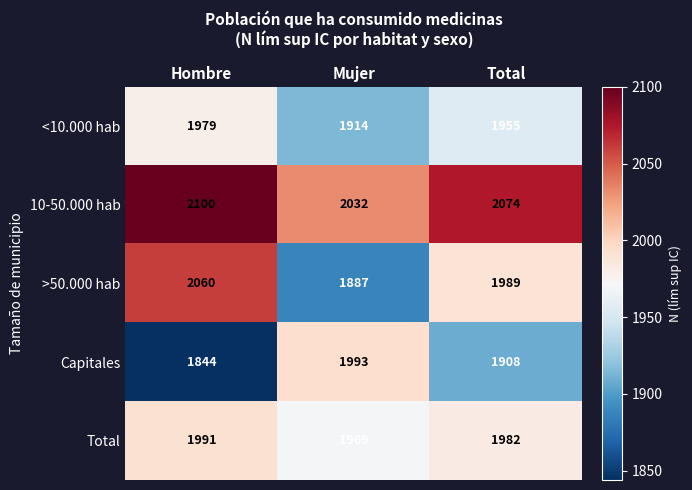

At how many categories does at least one series exceed 1984?

3